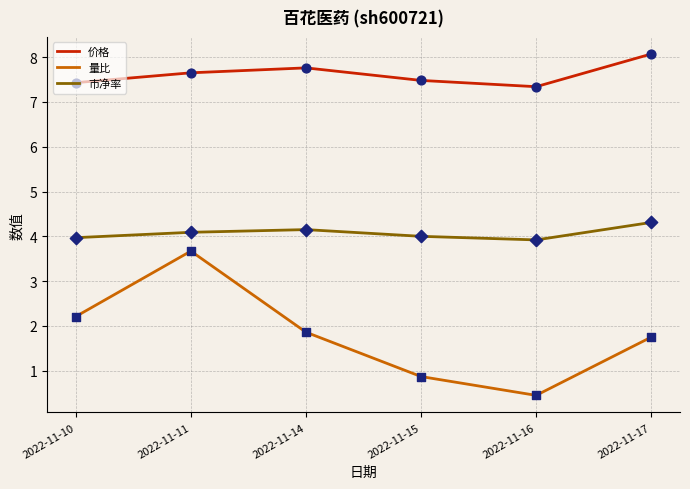

What is the spread (max minus min) of values at 2022-11-15?

6.6